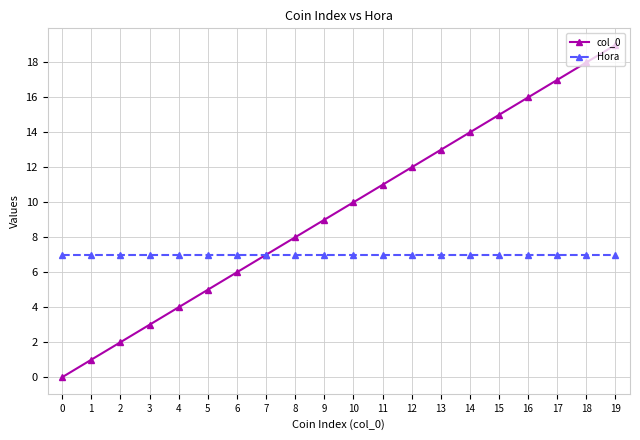

Reading left to right, transcribe all the data shown in this chart.

col_0: 0=0	1=1	2=2	3=3	4=4	5=5	6=6	7=7	8=8	9=9	10=10	11=11	12=12	13=13	14=14	15=15	16=16	17=17	18=18	19=19
Hora: 0=7	1=7	2=7	3=7	4=7	5=7	6=7	7=7	8=7	9=7	10=7	11=7	12=7	13=7	14=7	15=7	16=7	17=7	18=7	19=7